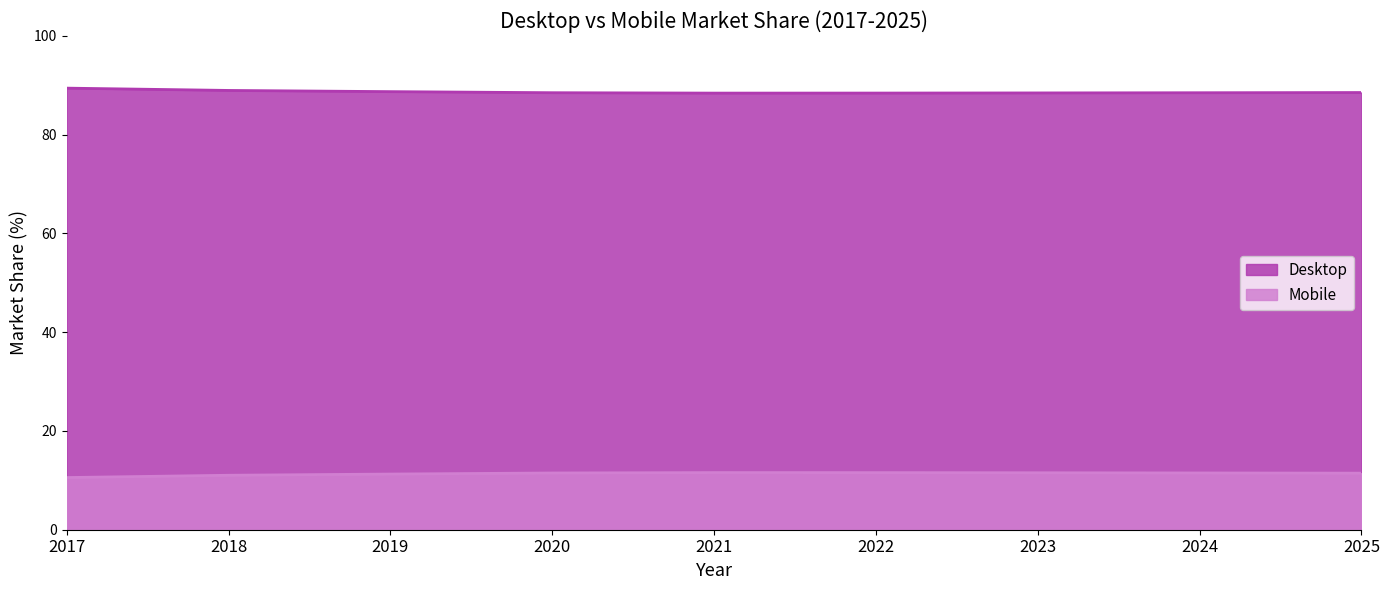

True or false: Desktop has more than 1 interior local peaks.

False